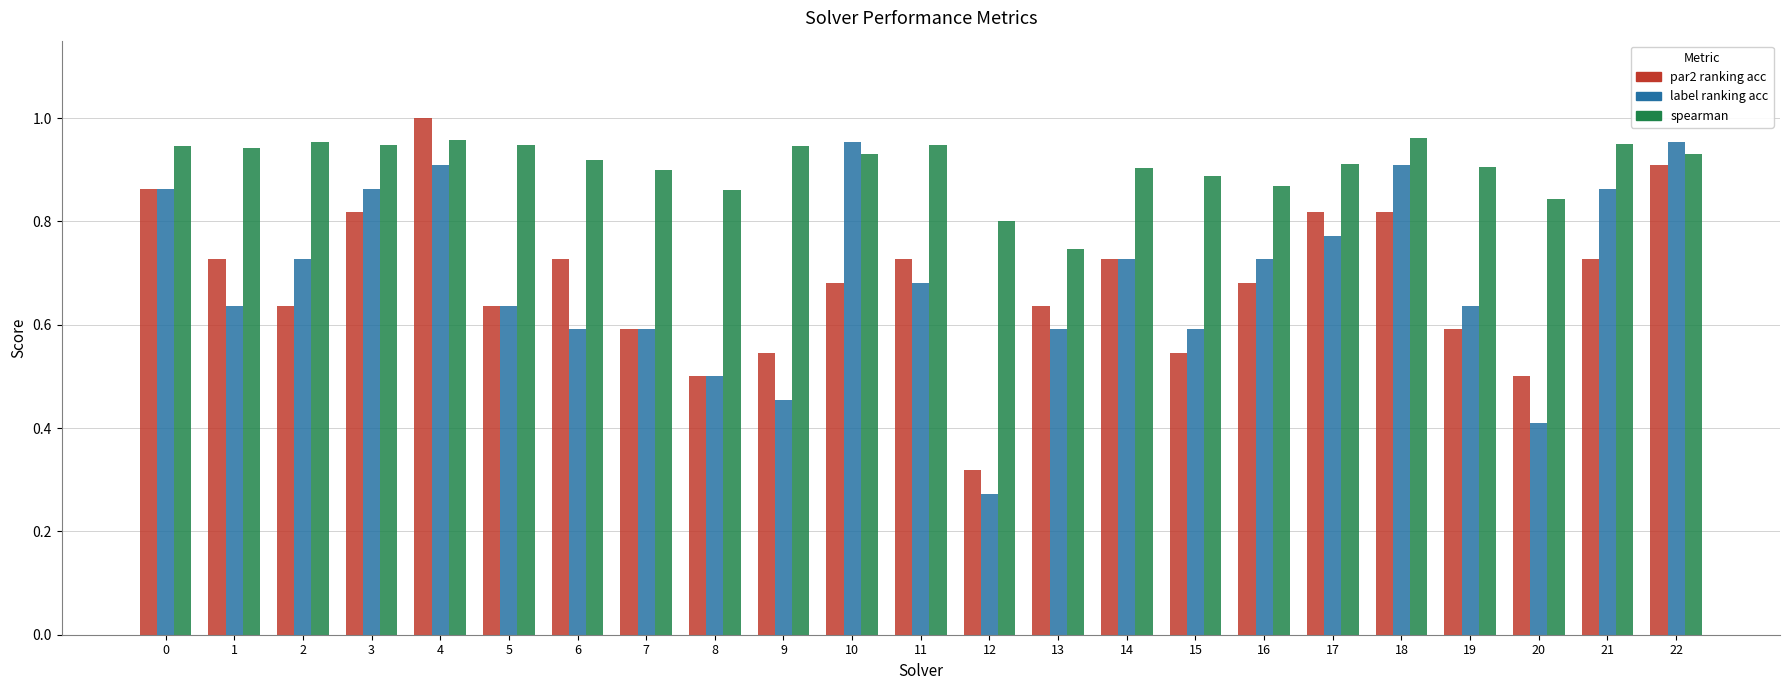

Are the bars grouped side by side (vs. stacked)?

Yes